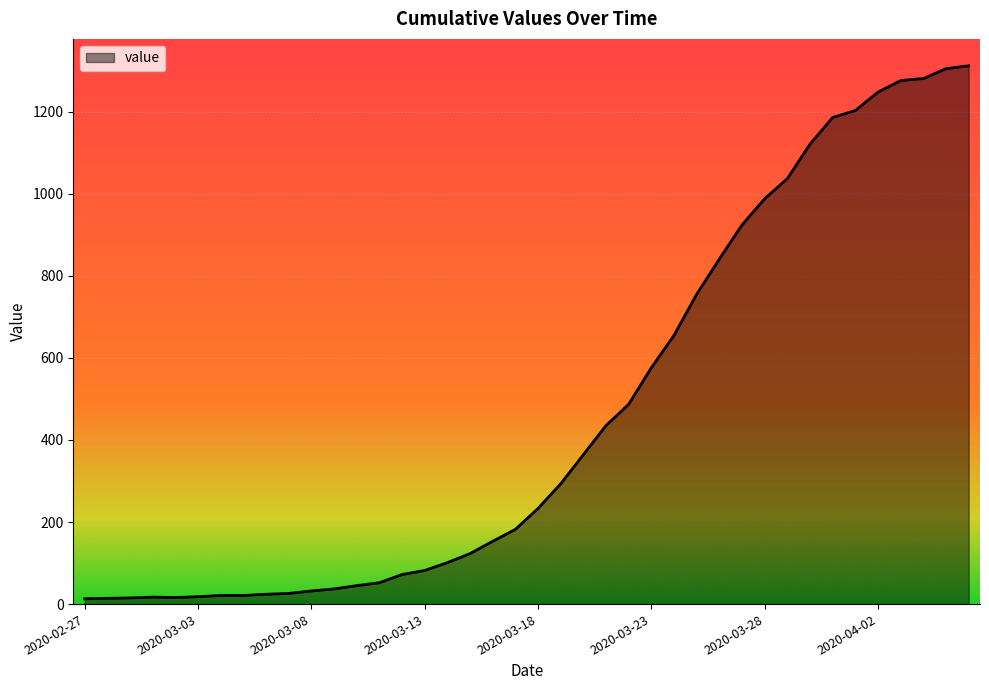

What is the difference between the maximum and minimum values?

1299